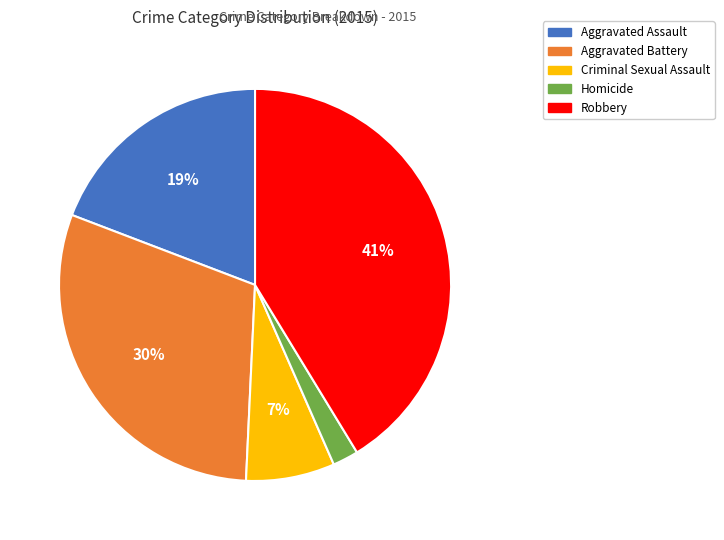

How many slices are in this pie chart?

5